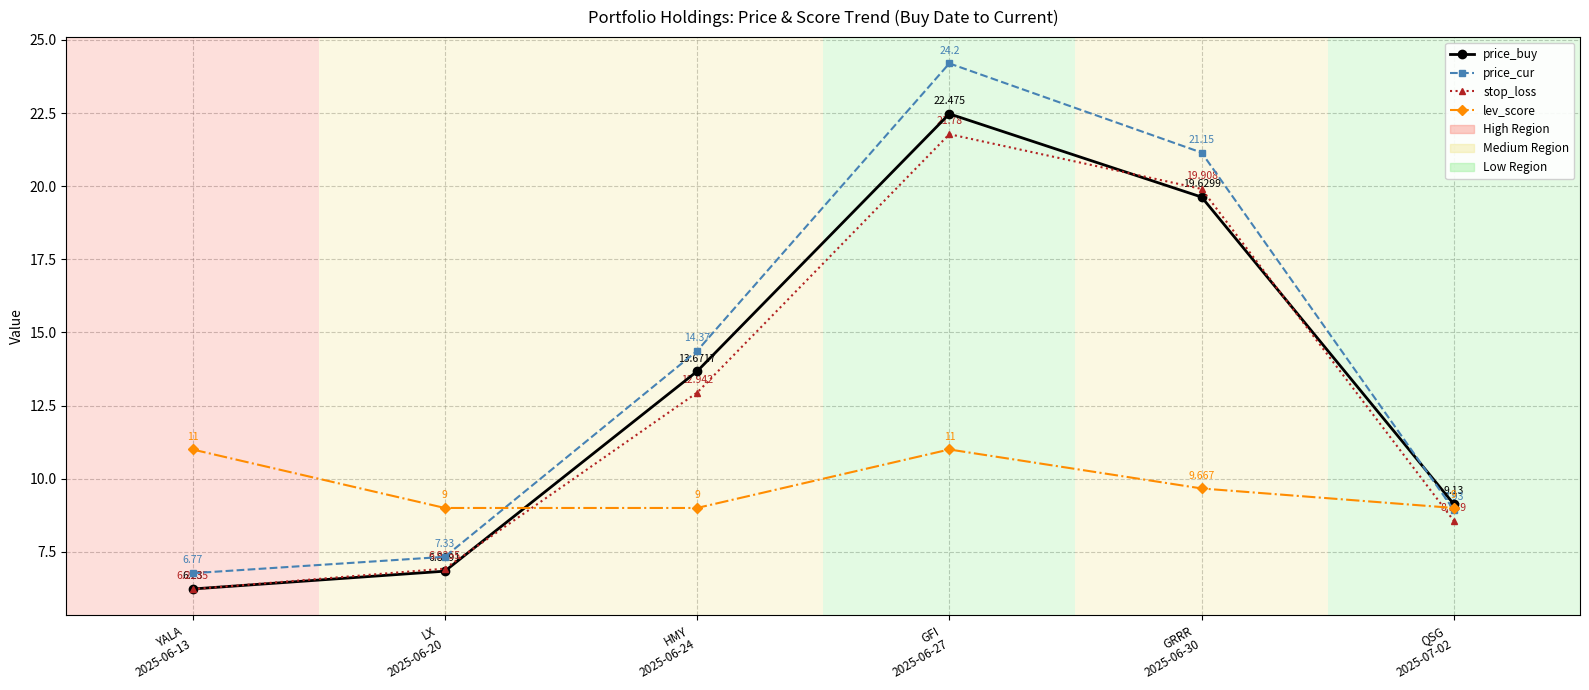

Rank the series by their maximum value, from highest to lowest.

price_cur, price_buy, stop_loss, lev_score